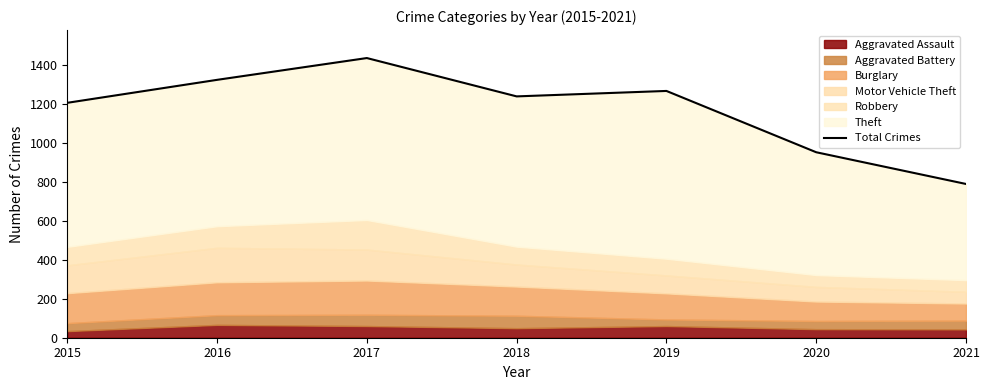

What is the maximum value shown in the chart?

1437